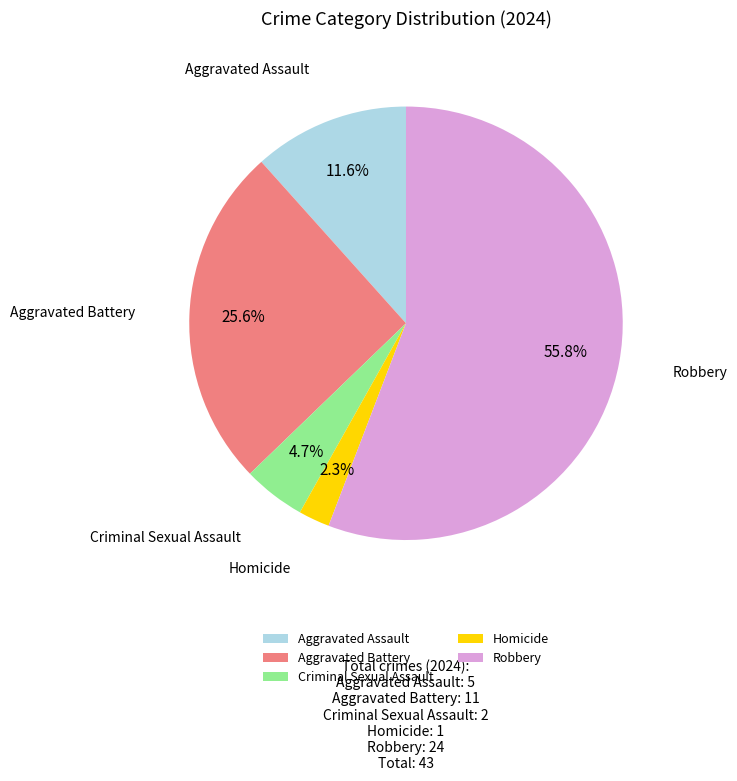

Do Aggravated Assault and Aggravated Battery together represent more than half of the pie?

No